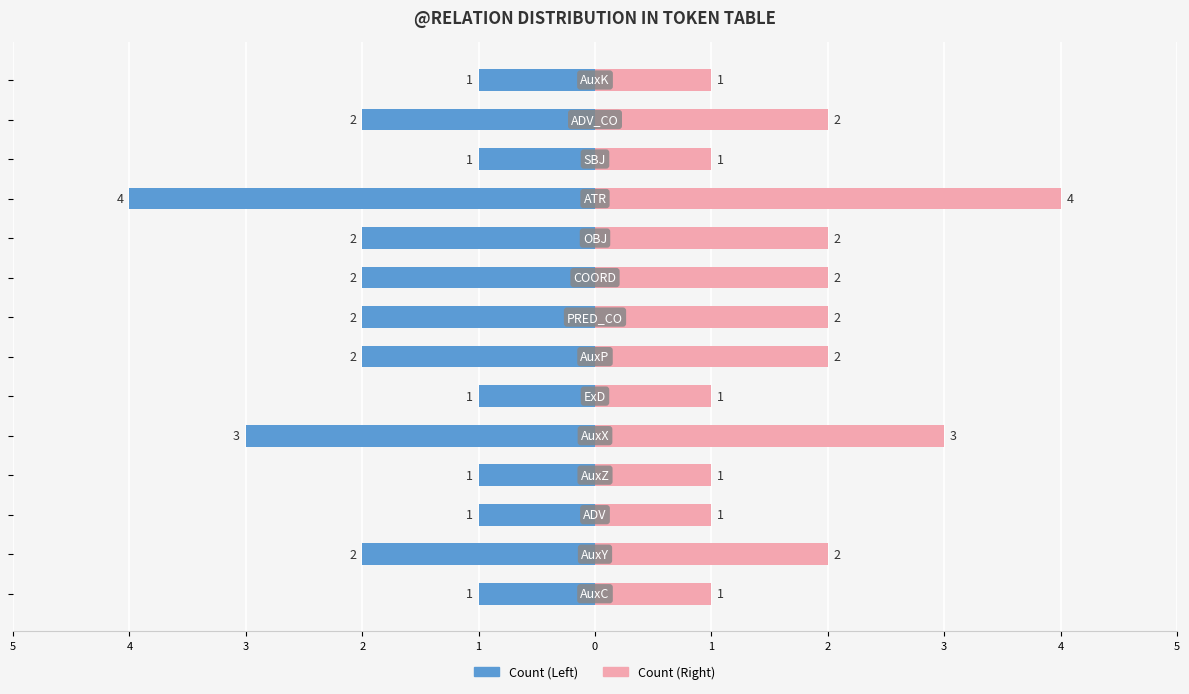

How many bars are there in each group?

2